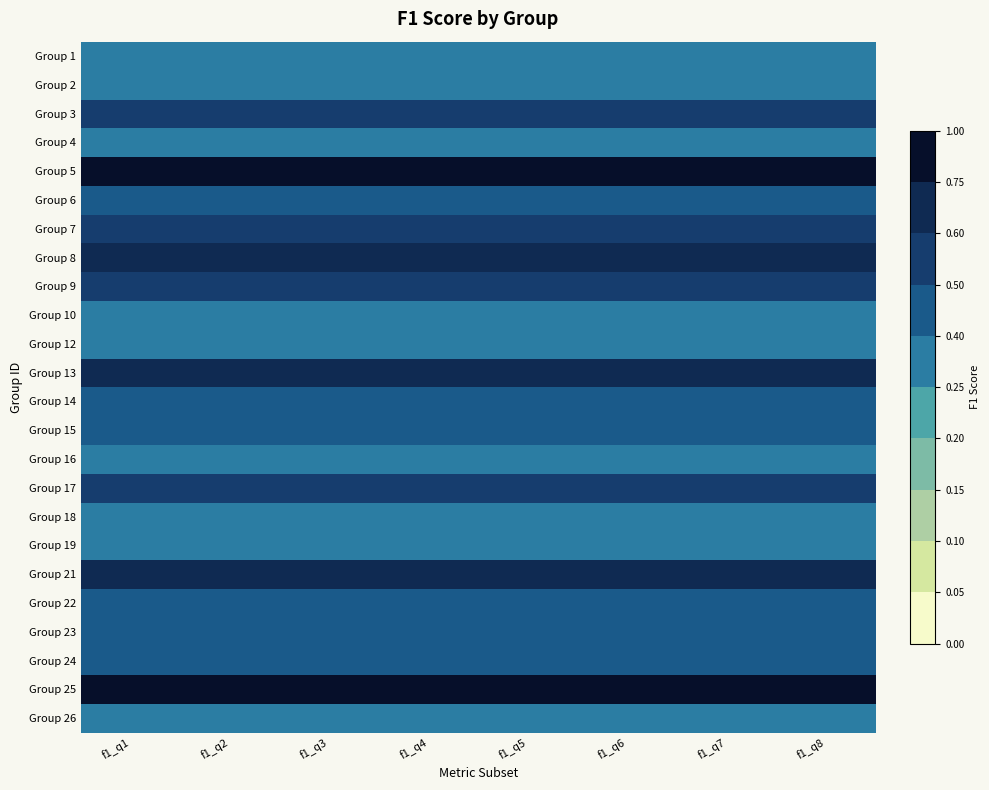

Reading right to left, what are all the values shown in this chart?

Group 1: f1_q8=0.3	f1_q7=0.3	f1_q6=0.3	f1_q5=0.3	f1_q4=0.3	f1_q3=0.3	f1_q2=0.3	f1_q1=0.3
Group 2: f1_q8=0.3	f1_q7=0.3	f1_q6=0.3	f1_q5=0.3	f1_q4=0.3	f1_q3=0.3	f1_q2=0.3	f1_q1=0.3
Group 3: f1_q8=0.5	f1_q7=0.5	f1_q6=0.5	f1_q5=0.5	f1_q4=0.5	f1_q3=0.5	f1_q2=0.5	f1_q1=0.5
Group 4: f1_q8=0.4	f1_q7=0.4	f1_q6=0.4	f1_q5=0.4	f1_q4=0.4	f1_q3=0.4	f1_q2=0.4	f1_q1=0.4
Group 5: f1_q8=0.8	f1_q7=0.8	f1_q6=0.8	f1_q5=0.8	f1_q4=0.8	f1_q3=0.8	f1_q2=0.8	f1_q1=0.8
Group 6: f1_q8=0.4	f1_q7=0.4	f1_q6=0.4	f1_q5=0.4	f1_q4=0.4	f1_q3=0.4	f1_q2=0.4	f1_q1=0.4
Group 7: f1_q8=0.5	f1_q7=0.5	f1_q6=0.5	f1_q5=0.5	f1_q4=0.5	f1_q3=0.5	f1_q2=0.5	f1_q1=0.5
Group 8: f1_q8=0.7	f1_q7=0.7	f1_q6=0.7	f1_q5=0.7	f1_q4=0.7	f1_q3=0.7	f1_q2=0.7	f1_q1=0.7
Group 9: f1_q8=0.6	f1_q7=0.6	f1_q6=0.6	f1_q5=0.6	f1_q4=0.6	f1_q3=0.6	f1_q2=0.6	f1_q1=0.6
Group 10: f1_q8=0.3	f1_q7=0.3	f1_q6=0.3	f1_q5=0.3	f1_q4=0.3	f1_q3=0.3	f1_q2=0.3	f1_q1=0.3
Group 12: f1_q8=0.3	f1_q7=0.3	f1_q6=0.3	f1_q5=0.3	f1_q4=0.3	f1_q3=0.3	f1_q2=0.3	f1_q1=0.3
Group 13: f1_q8=0.7	f1_q7=0.7	f1_q6=0.7	f1_q5=0.7	f1_q4=0.7	f1_q3=0.7	f1_q2=0.7	f1_q1=0.7
Group 14: f1_q8=0.4	f1_q7=0.4	f1_q6=0.4	f1_q5=0.4	f1_q4=0.4	f1_q3=0.4	f1_q2=0.4	f1_q1=0.4
Group 15: f1_q8=0.5	f1_q7=0.5	f1_q6=0.5	f1_q5=0.5	f1_q4=0.5	f1_q3=0.5	f1_q2=0.5	f1_q1=0.5
Group 16: f1_q8=0.3	f1_q7=0.3	f1_q6=0.3	f1_q5=0.3	f1_q4=0.3	f1_q3=0.3	f1_q2=0.3	f1_q1=0.3
Group 17: f1_q8=0.6	f1_q7=0.6	f1_q6=0.6	f1_q5=0.6	f1_q4=0.6	f1_q3=0.6	f1_q2=0.6	f1_q1=0.6
Group 18: f1_q8=0.3	f1_q7=0.3	f1_q6=0.3	f1_q5=0.3	f1_q4=0.3	f1_q3=0.3	f1_q2=0.3	f1_q1=0.3
Group 19: f1_q8=0.3	f1_q7=0.3	f1_q6=0.3	f1_q5=0.3	f1_q4=0.3	f1_q3=0.3	f1_q2=0.3	f1_q1=0.3
Group 21: f1_q8=0.7	f1_q7=0.7	f1_q6=0.7	f1_q5=0.7	f1_q4=0.7	f1_q3=0.7	f1_q2=0.7	f1_q1=0.7
Group 22: f1_q8=0.4	f1_q7=0.4	f1_q6=0.4	f1_q5=0.4	f1_q4=0.4	f1_q3=0.4	f1_q2=0.4	f1_q1=0.4
Group 23: f1_q8=0.4	f1_q7=0.4	f1_q6=0.4	f1_q5=0.4	f1_q4=0.4	f1_q3=0.4	f1_q2=0.4	f1_q1=0.4
Group 24: f1_q8=0.5	f1_q7=0.5	f1_q6=0.5	f1_q5=0.5	f1_q4=0.5	f1_q3=0.5	f1_q2=0.5	f1_q1=0.5
Group 25: f1_q8=0.8	f1_q7=0.8	f1_q6=0.8	f1_q5=0.8	f1_q4=0.8	f1_q3=0.8	f1_q2=0.8	f1_q1=0.8
Group 26: f1_q8=0.3	f1_q7=0.3	f1_q6=0.3	f1_q5=0.3	f1_q4=0.3	f1_q3=0.3	f1_q2=0.3	f1_q1=0.3